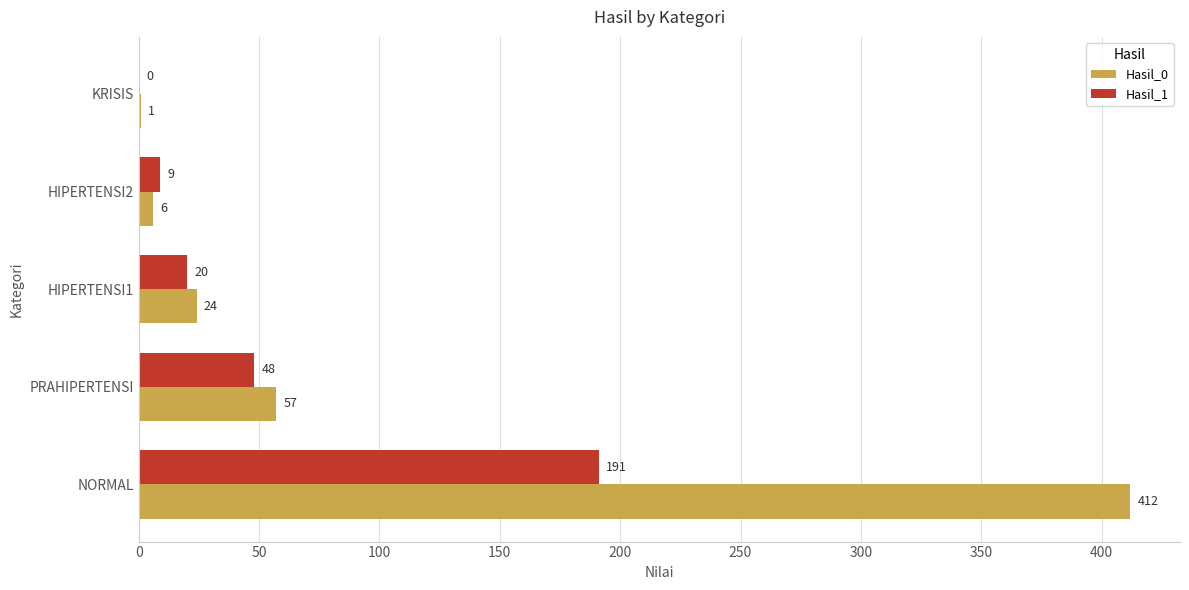

The Hasil_0 series shows 57 at PRAHIPERTENSI. True or false?

True